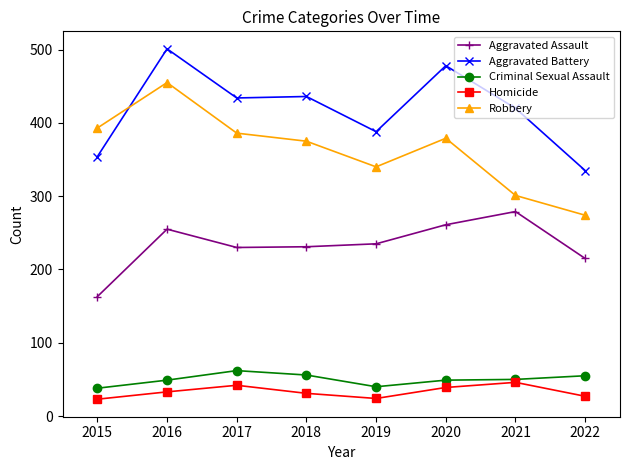

What is the value of the Robbery point at the 3rd from the left?

386